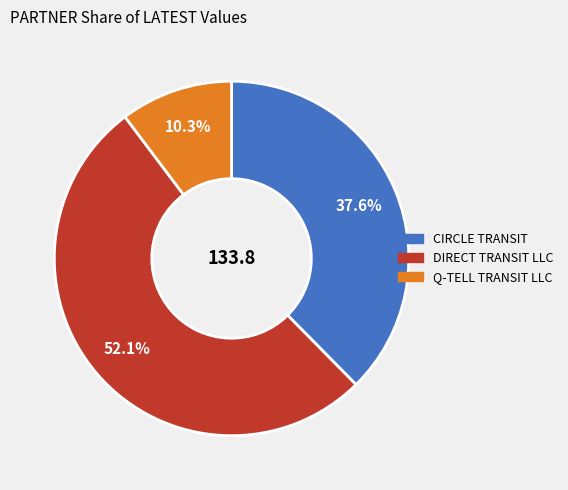

Which category has the biggest portion of the pie?

DIRECT TRANSIT LLC